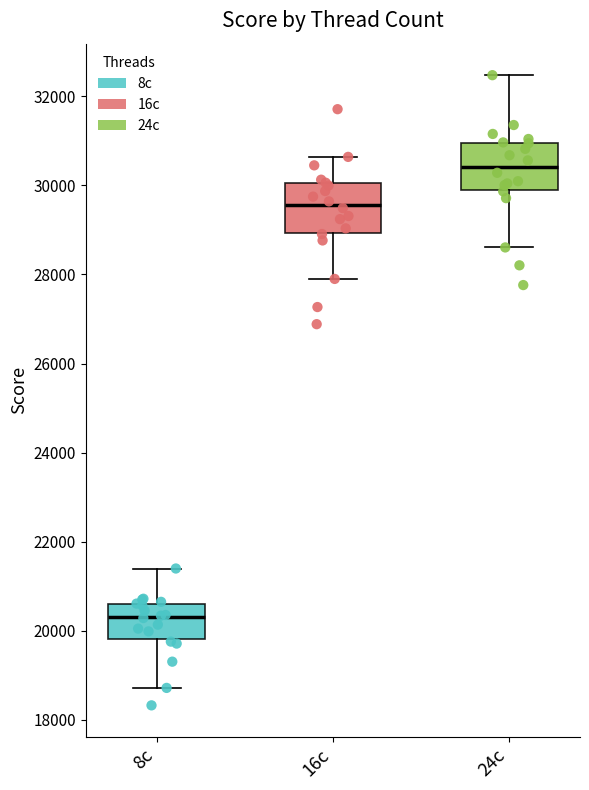

Reading left to right, read every box against the y-axis: the position of its median line, the range the box covers, and the ends of its whiskers. The values are not printed on the chart, so give them approximately, as read against the axis.

8c: median 20400, box 19800 to 20600, whiskers 18800 to 21400
16c: median 29600, box 29000 to 30000, whiskers 27800 to 30600
24c: median 30400, box 30000 to 31000, whiskers 28600 to 32400